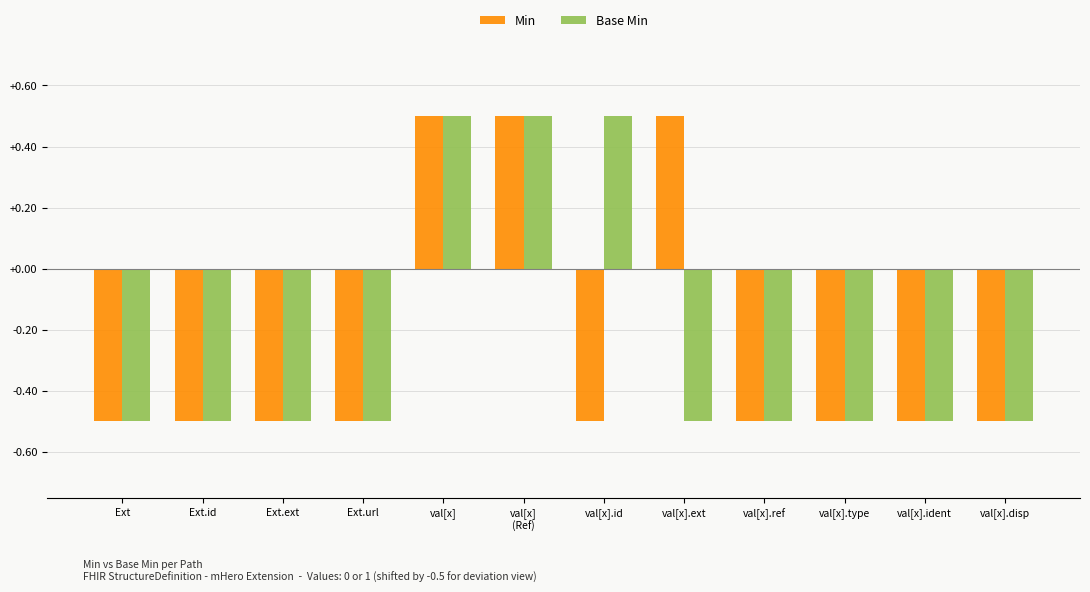

What is the total value across all series at val[x].ident?

-1.0